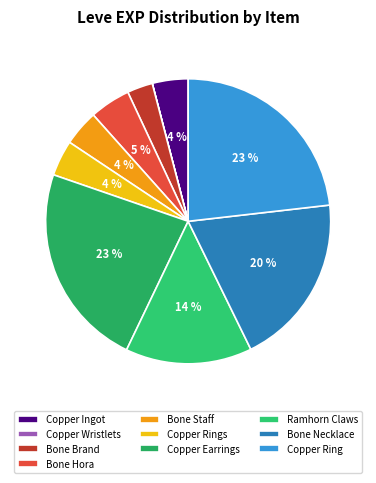

Is there a majority slice in this chart?

No